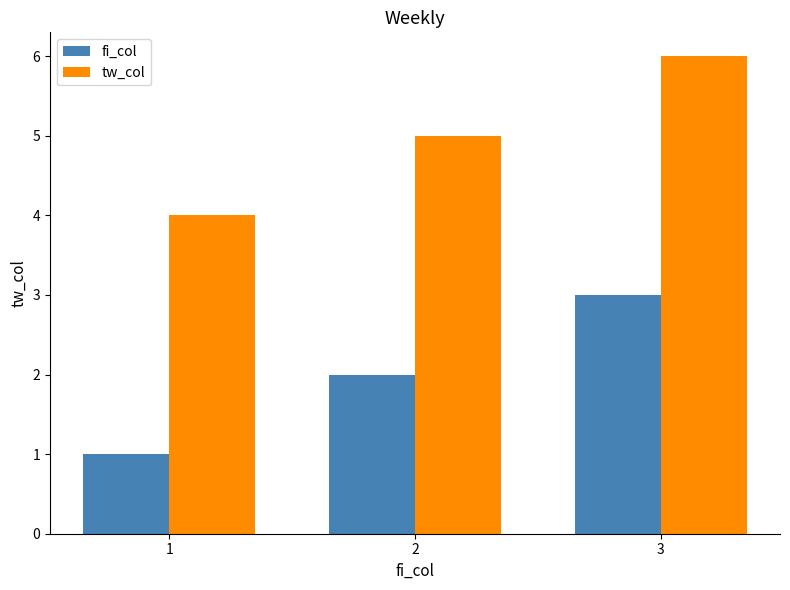

Rank the series by their maximum value, from lowest to highest.

fi_col, tw_col